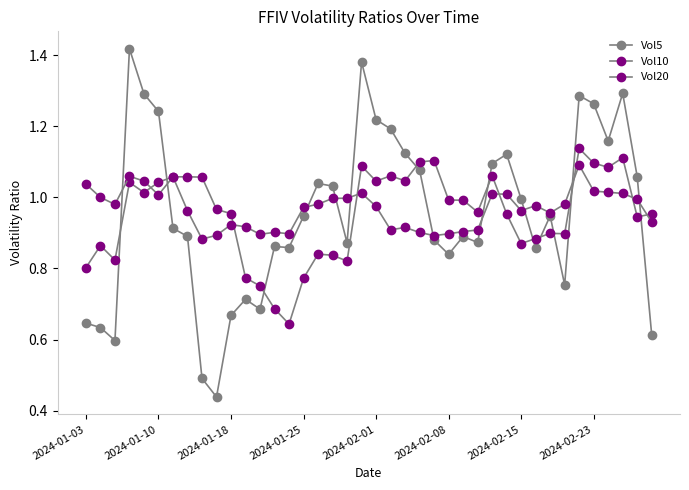

Is this an area chart (filled region under the line)?

No